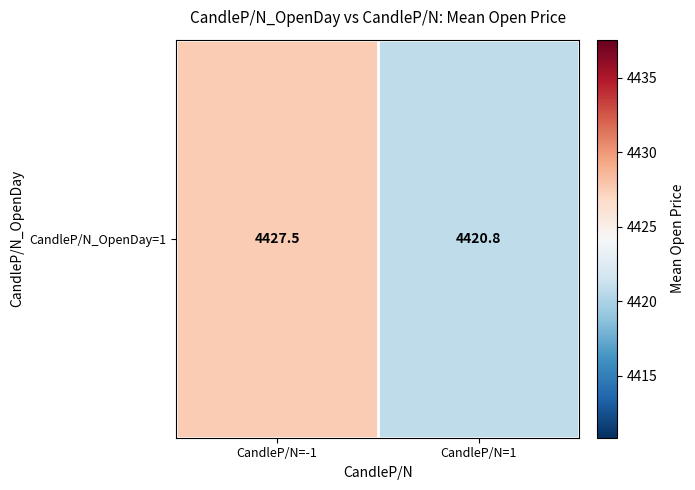

Reading right to left, transcribe all the data shown in this chart.

CandleP/N=1=4420.8	CandleP/N=-1=4427.5